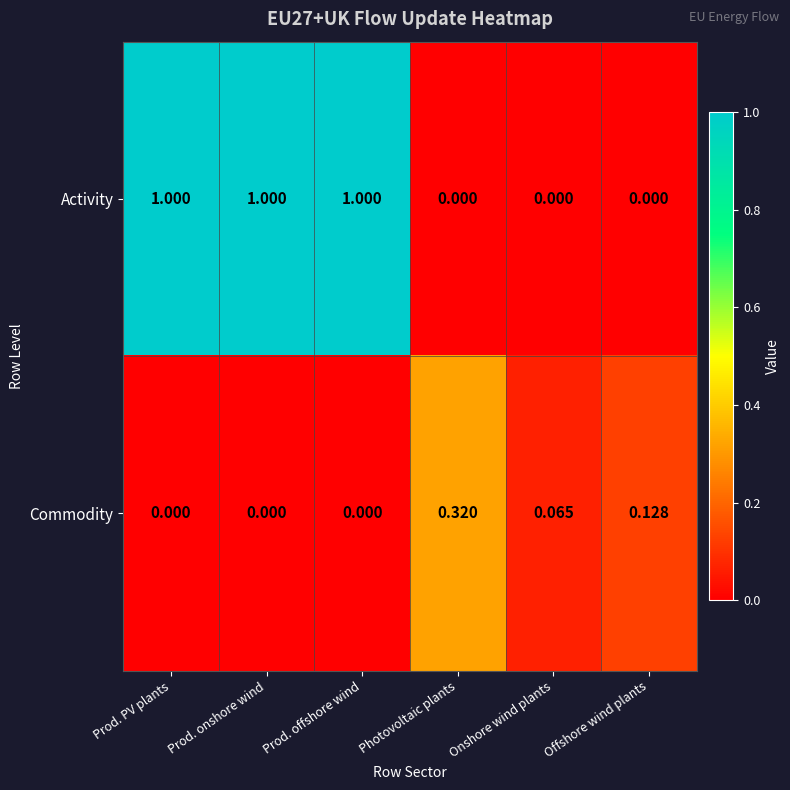

How many values in Activity are above zero?

3